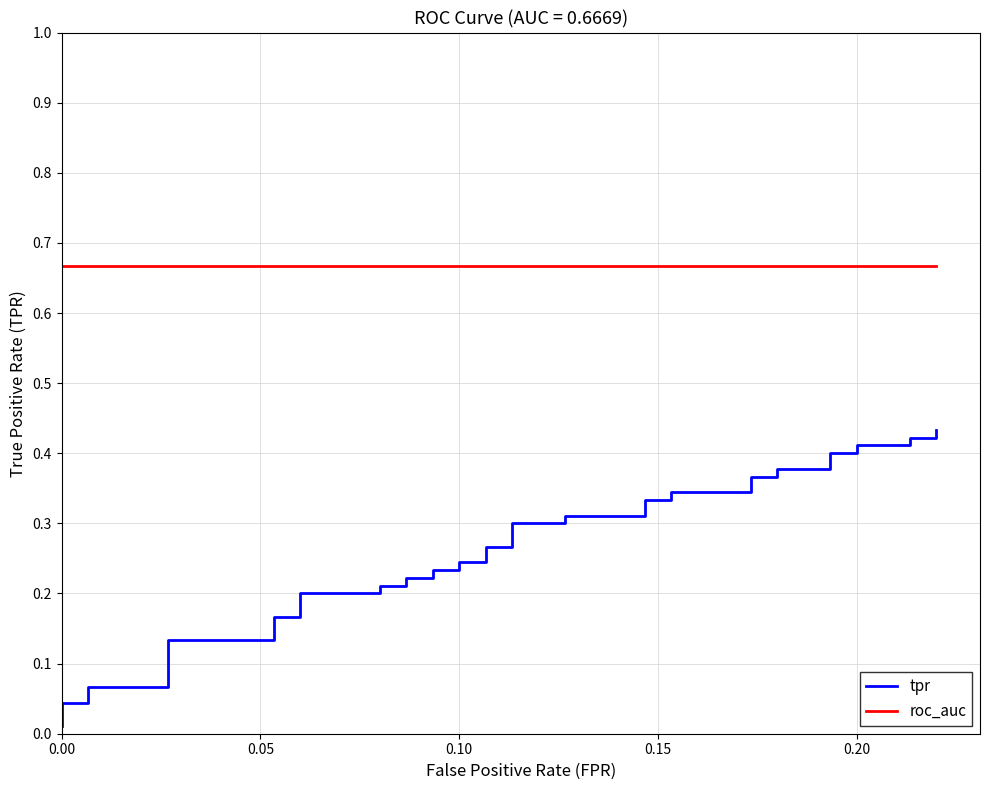

What is the total value across all series at 0.00?

0.7